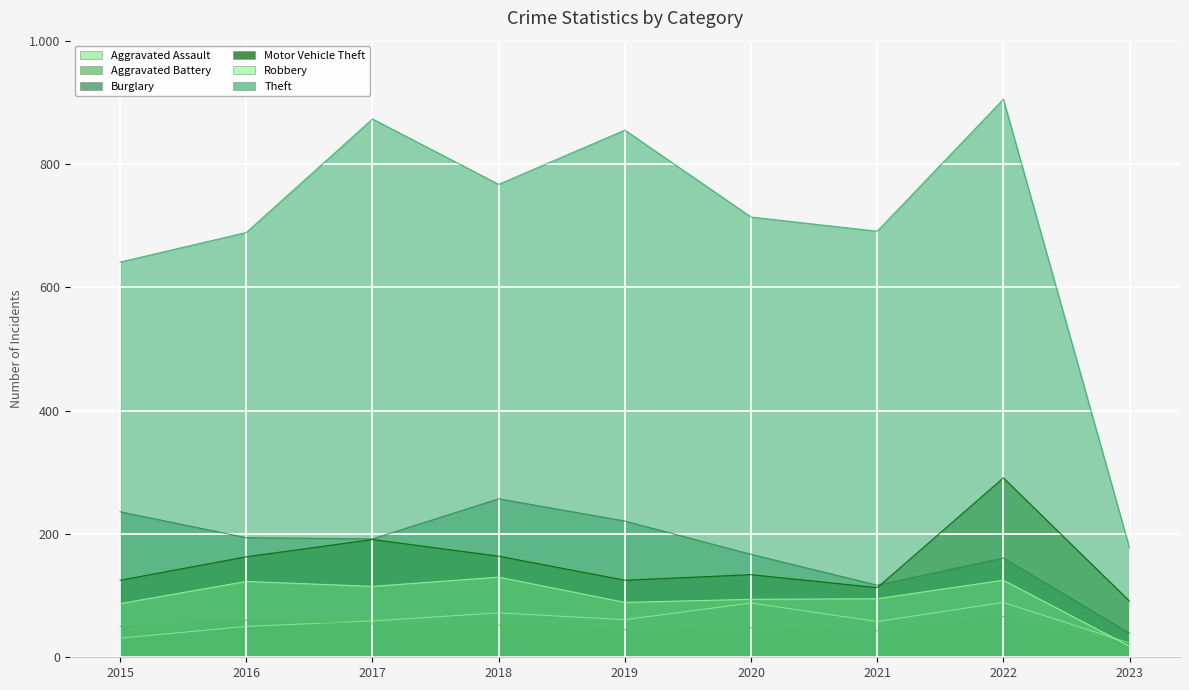

What is the sum of the Burglary values at 2020 and 2015?

403